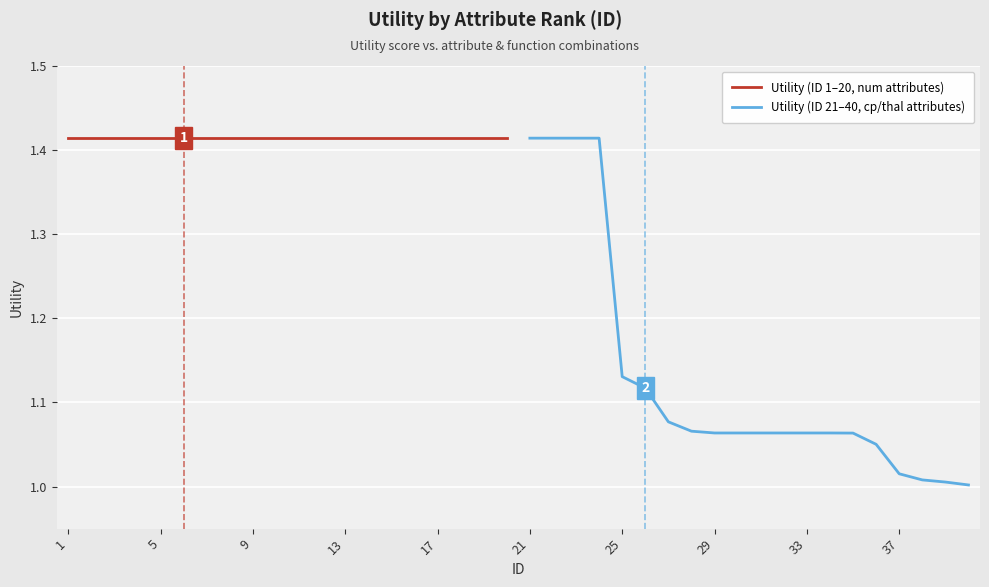

What is the label of the 5th point from the left?

17